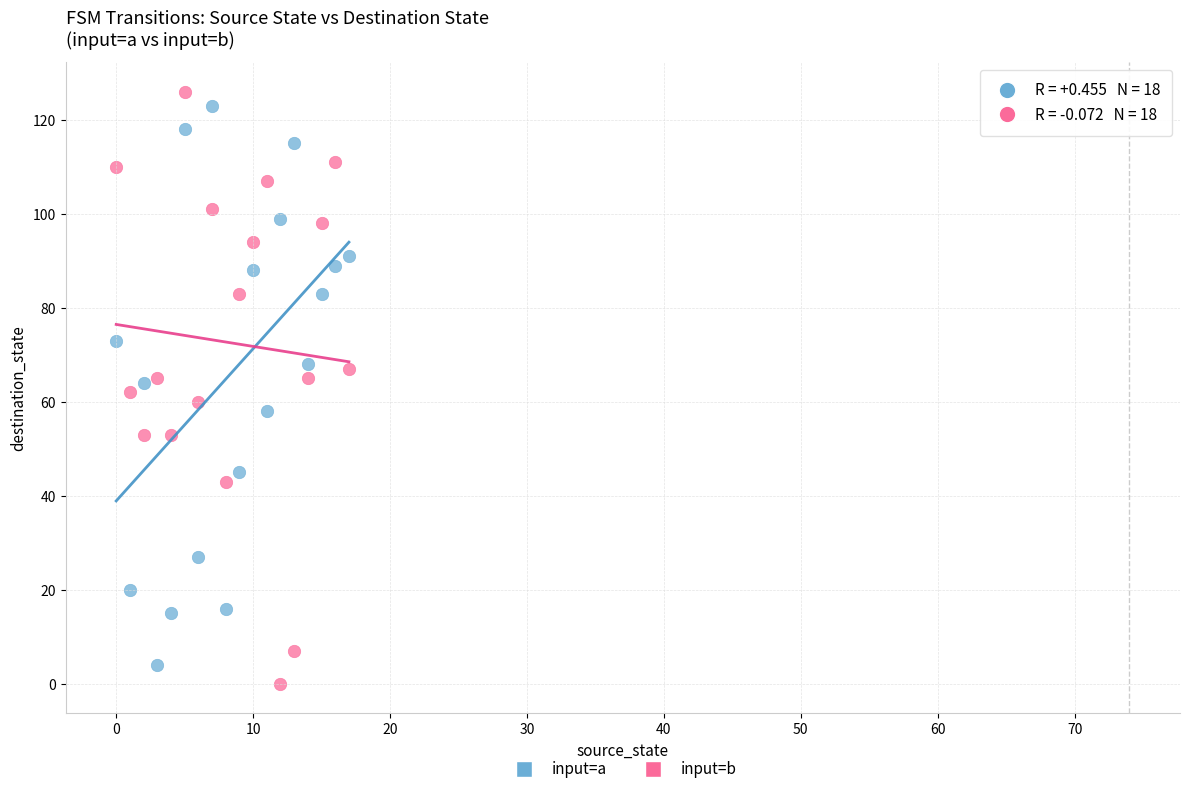

Which series has the largest Y range (max minus min)?

input=b